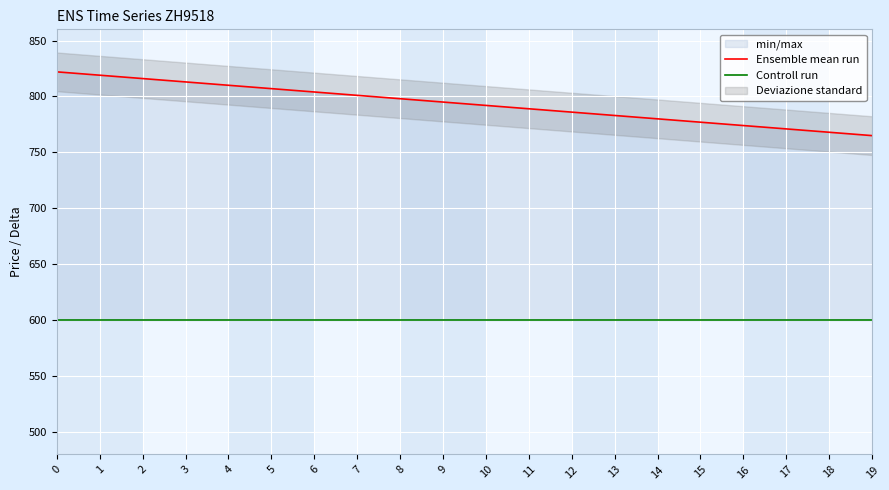

How many categories are shown in the chart?

20